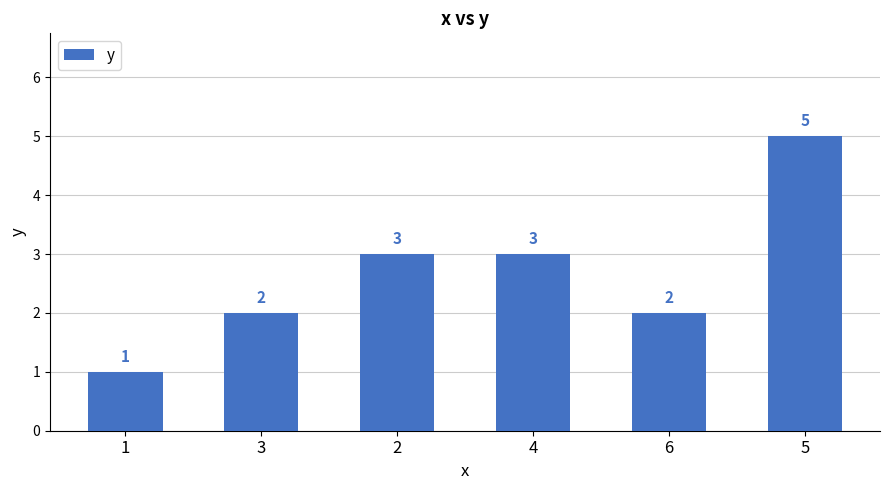

What is the maximum value shown in the chart?

5